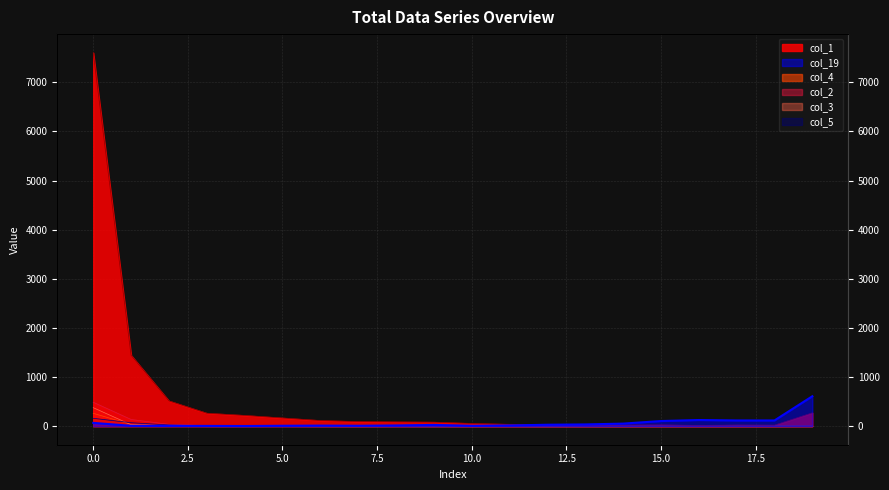

What is the total value across all series at 14?

72